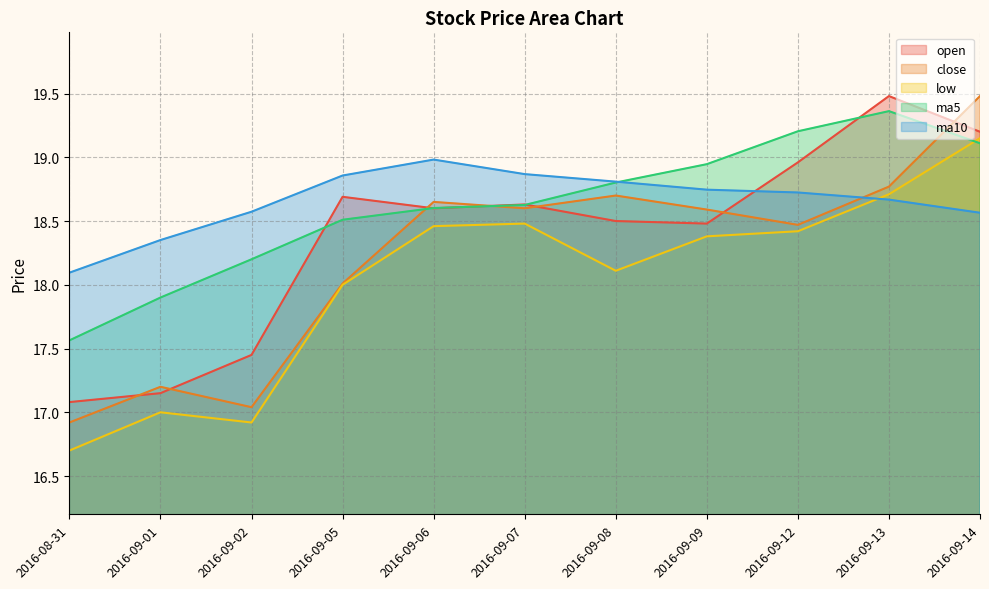

Reading left to right, transcribe all the data shown in this chart.

open: 17.1	17.1	17.4	18.7	18.6	18.6	18.5	18.5	19.0	19.5	19.2
close: 16.9	17.2	17.0	18.0	18.6	18.6	18.7	18.6	18.5	18.8	19.5
low: 16.7	17.0	16.9	18.0	18.5	18.5	18.1	18.4	18.4	18.7	19.1
ma5: 17.6	17.9	18.2	18.5	18.6	18.6	18.8	18.9	19.2	19.4	19.1
ma10: 18.1	18.4	18.6	18.9	19.0	18.9	18.8	18.7	18.7	18.7	18.6